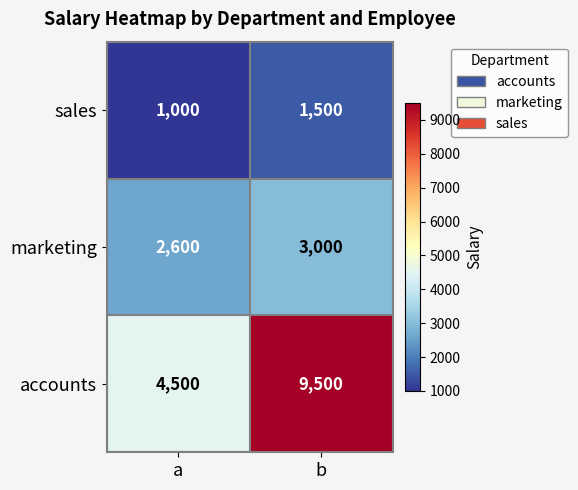

How many series are shown in this chart?

3